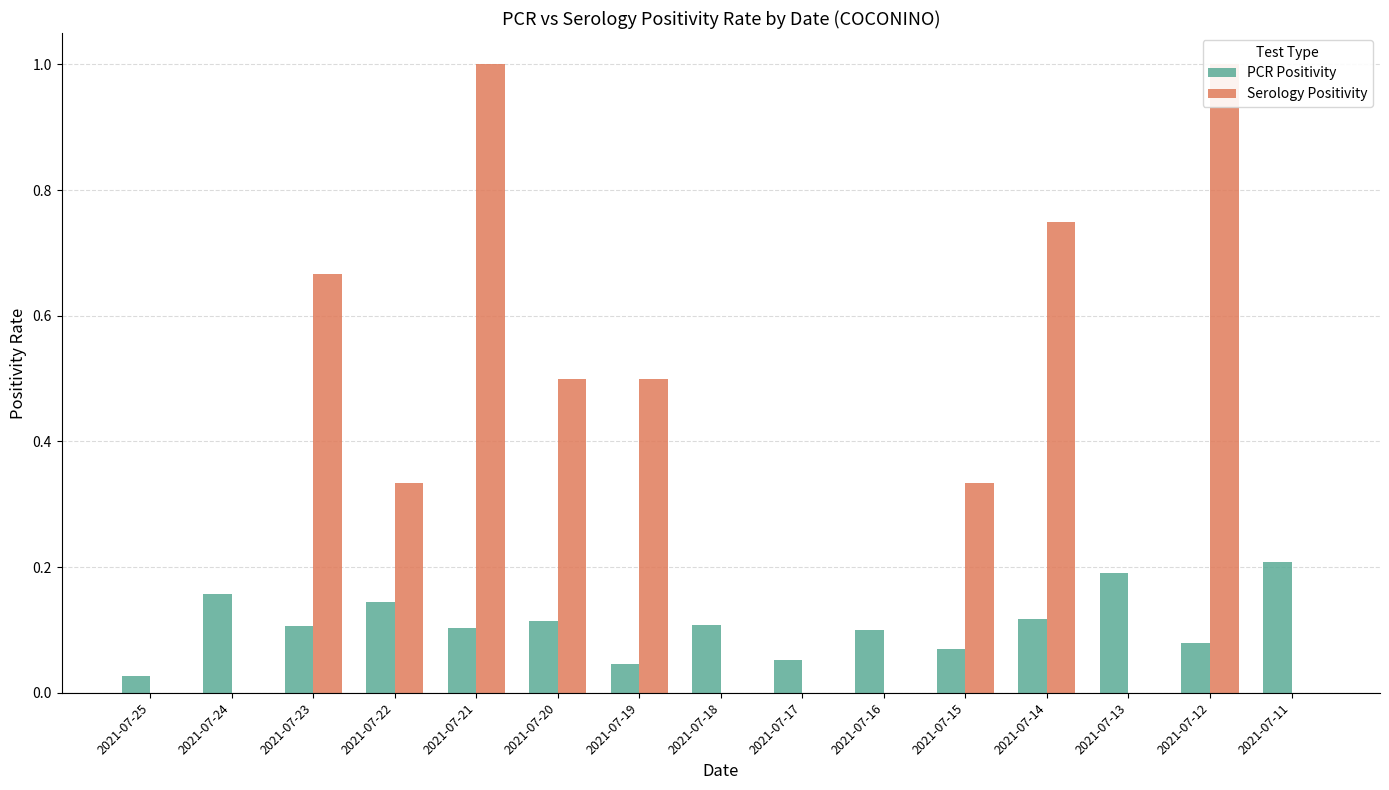

Rank the series by their average value, from lowest to highest.

PCR Positivity, Serology Positivity